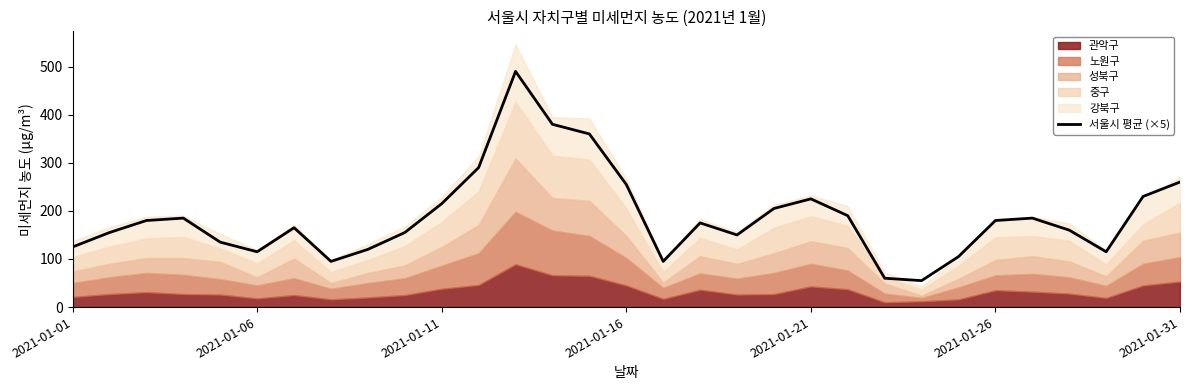

Reading left to right, transcribe all the data shown in this chart.

125	155	180	185	135	115	165	95	120	155	215	290	490	380	360	255	95	175	150	205	225	190	60	55	105	180	185	160	115	230	260